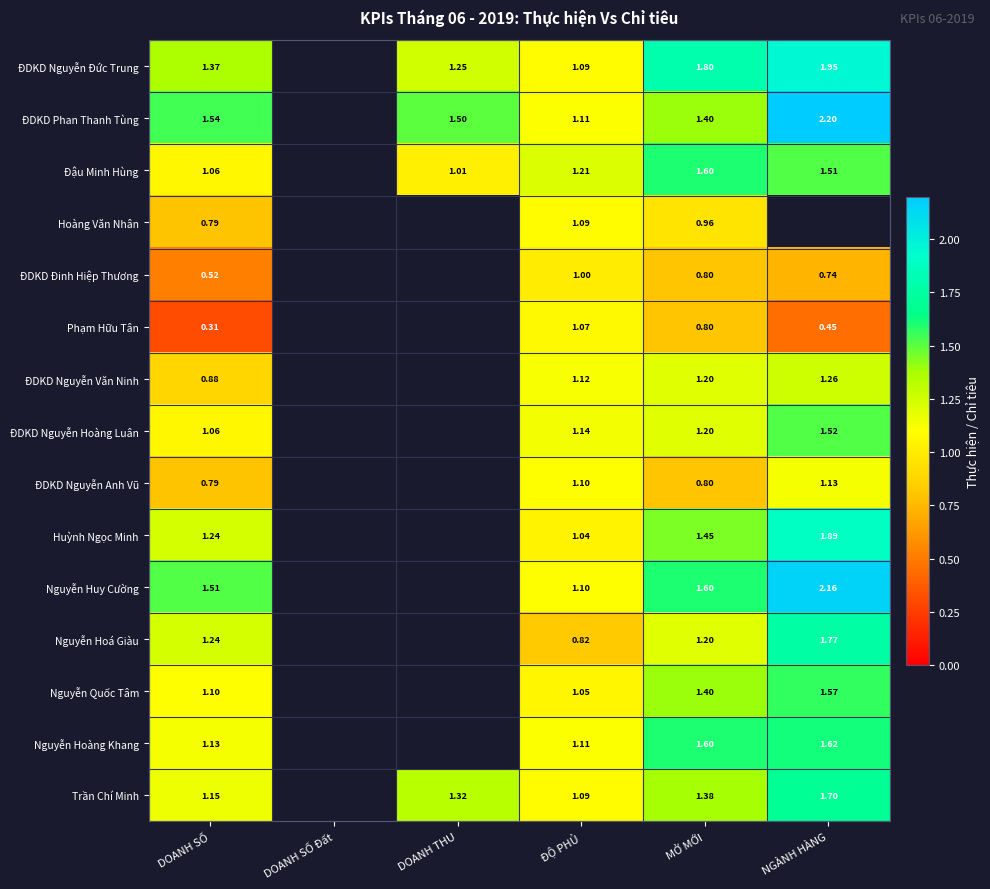

True or false: ĐDKD Phan Thanh Tùng has a value of 2.2 at NGÀNH HÀNG.

True